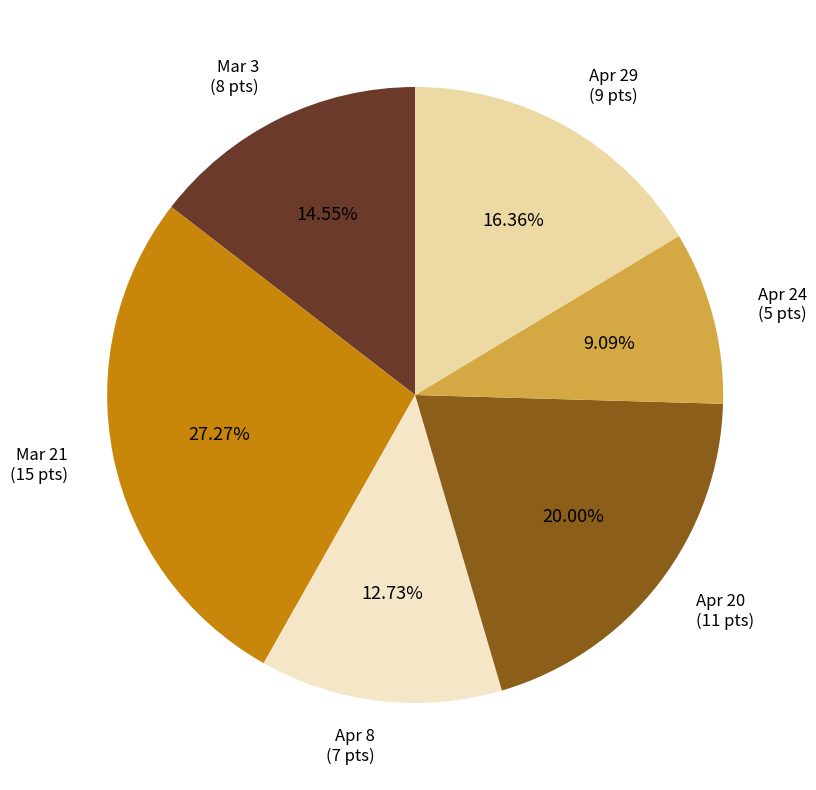

True or false: Mar 21 accounts for 13% of the total.

False